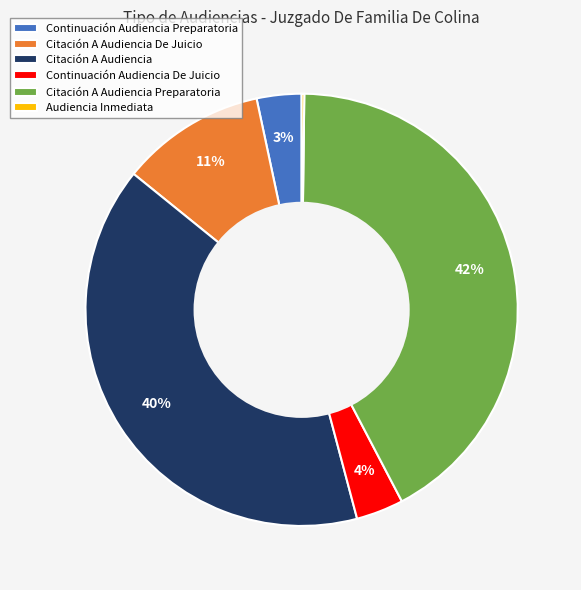

To the nearest percent, what percentage of the pie is Continuación Audiencia De Juicio?

4%